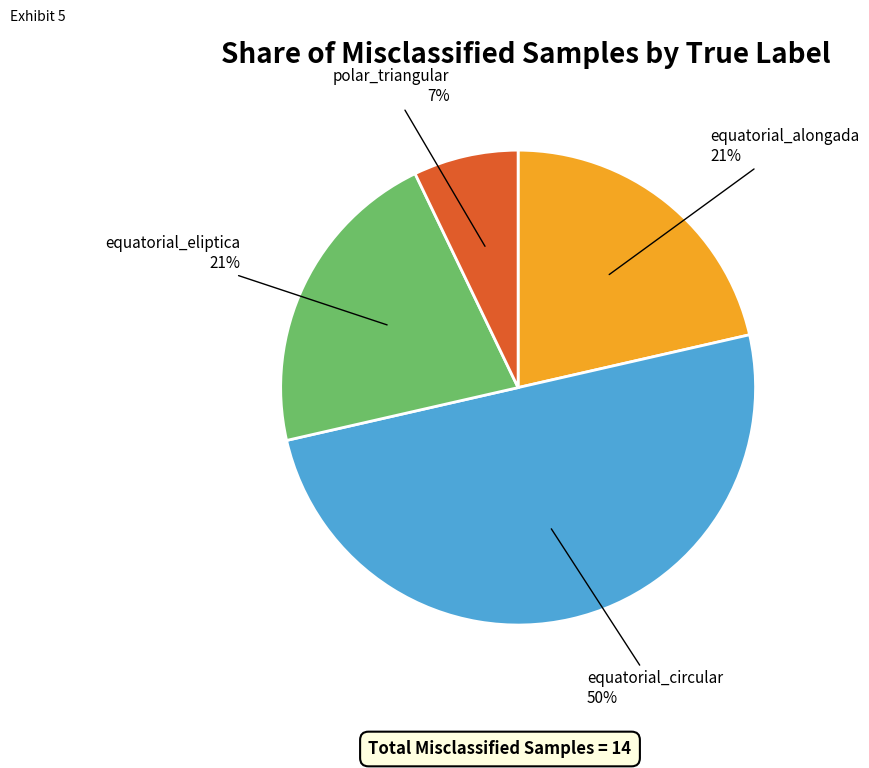

To the nearest percent, what is the average slice percentage?

25%